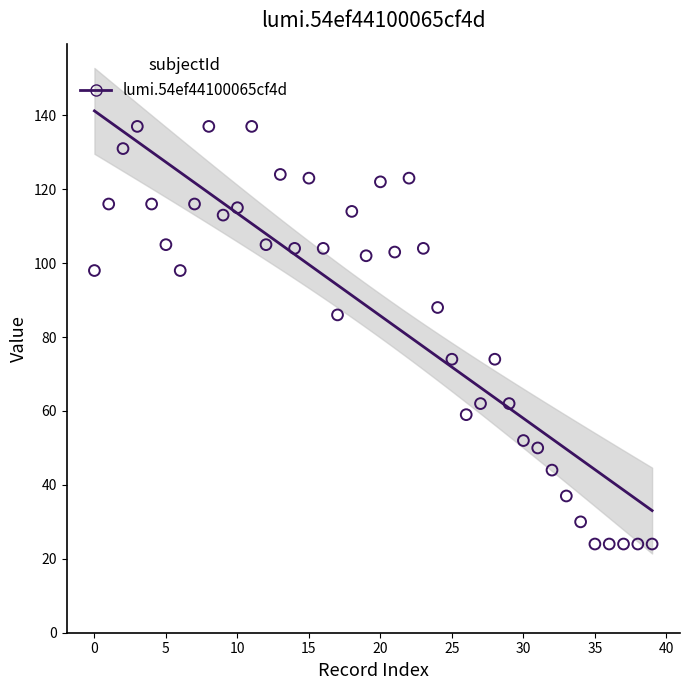

What is the range of Y values (max minus min)?

113